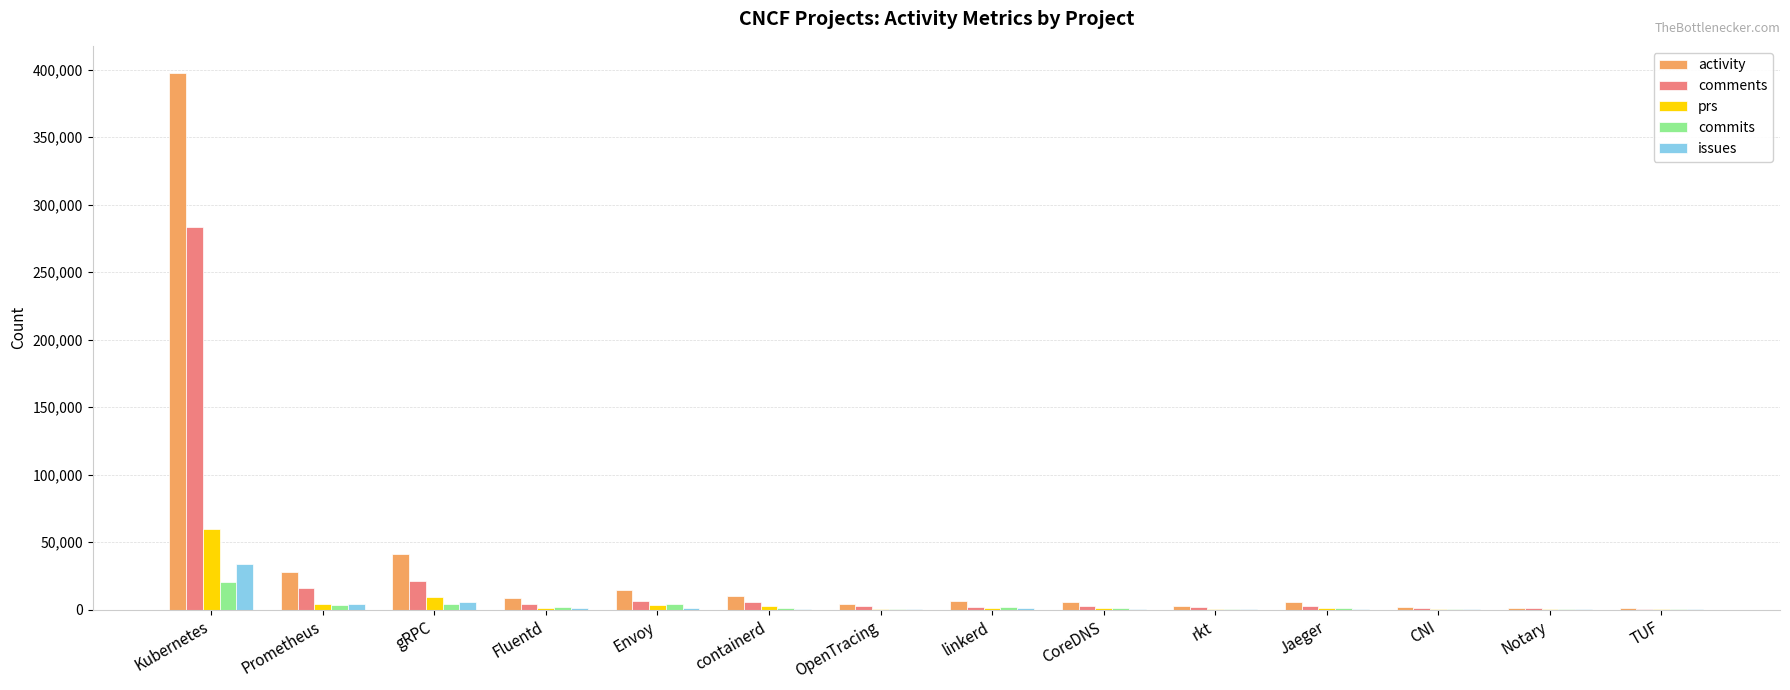

What is the highest value of the prs series?

59943